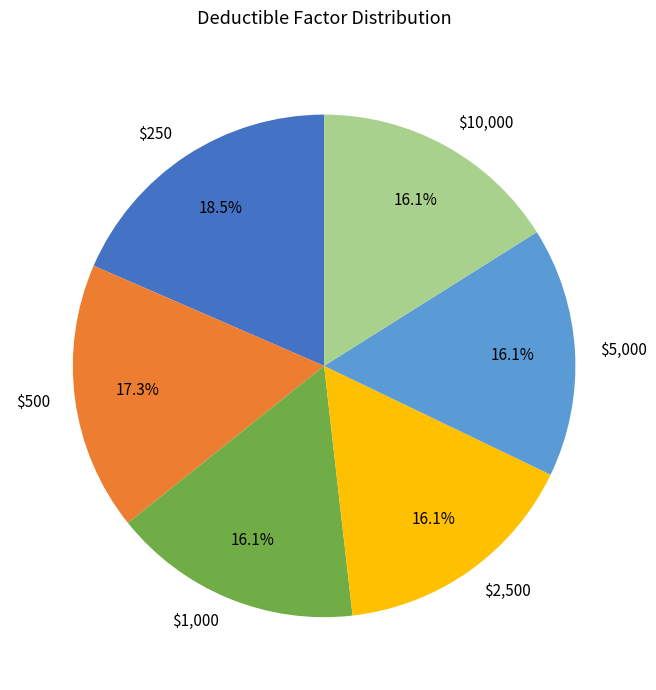

What is the largest slice in the pie chart?

$250